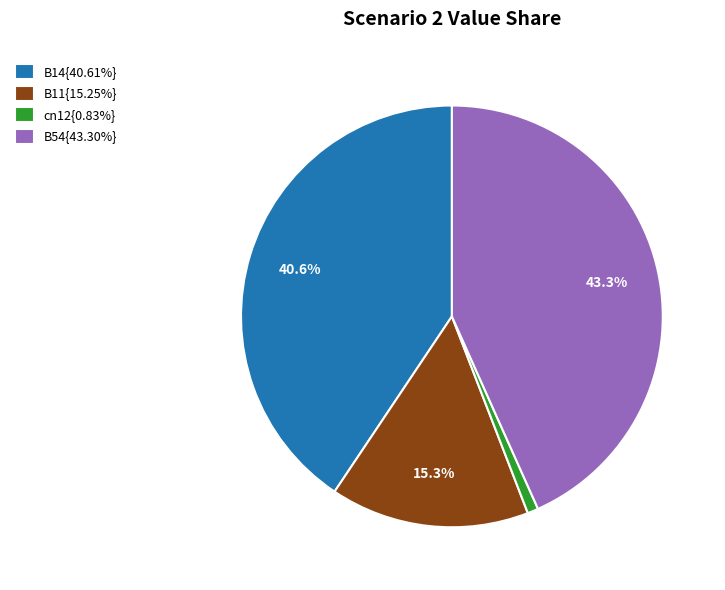

Does any single category account for the majority?

No